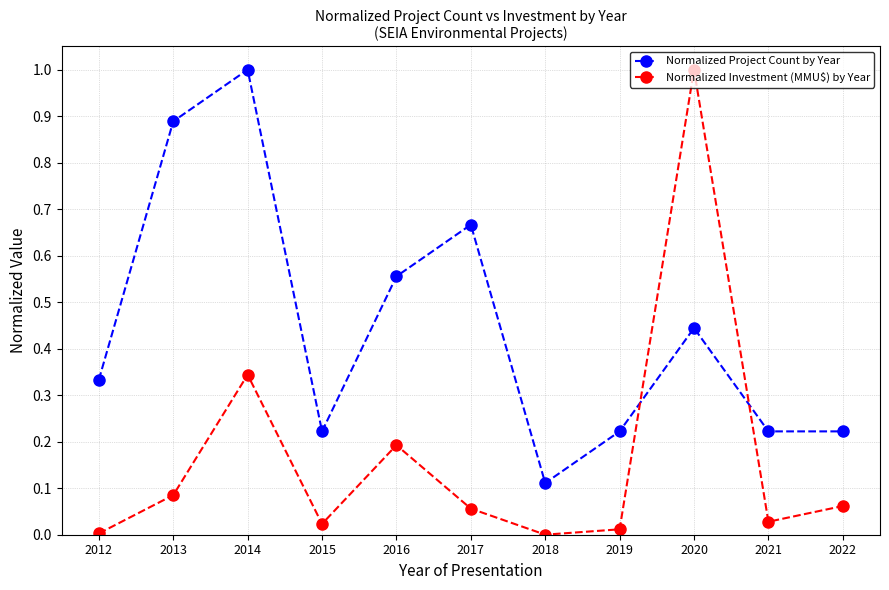

True or false: Normalized Investment (MMU$) by Year has more than 1 points higher than both neighbors.

True